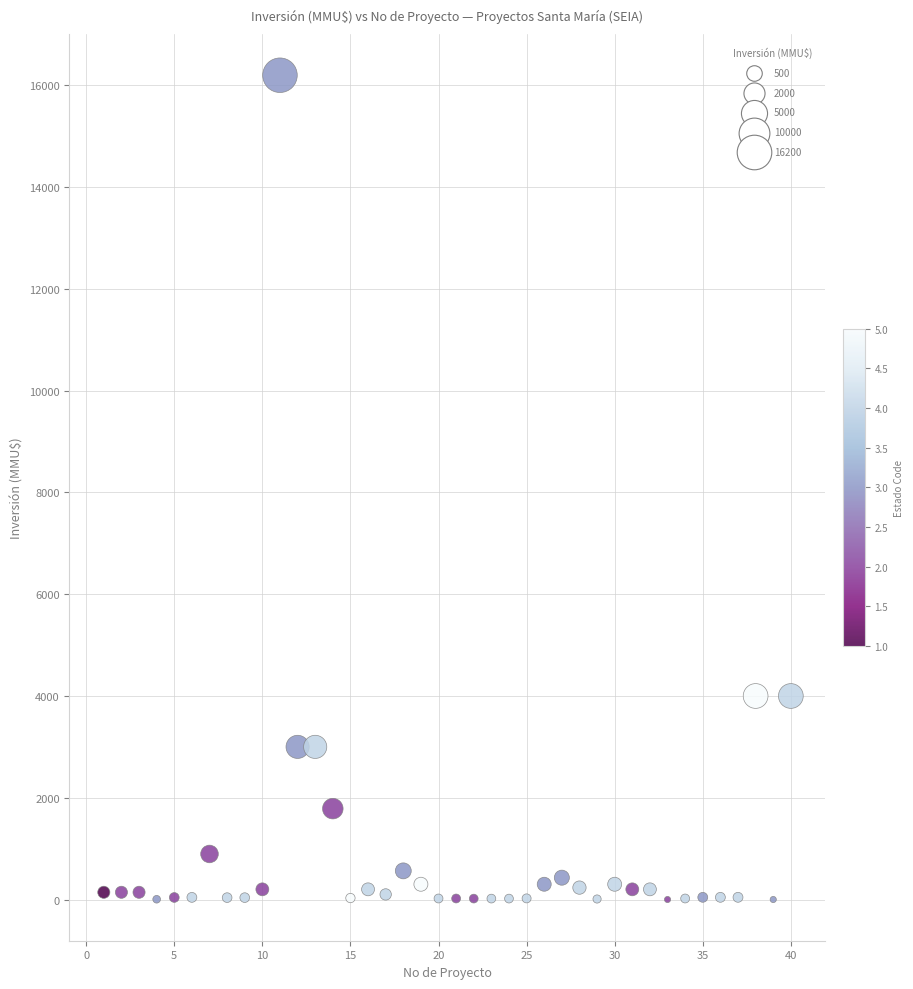

What is the range of X values (max minus min)?

39